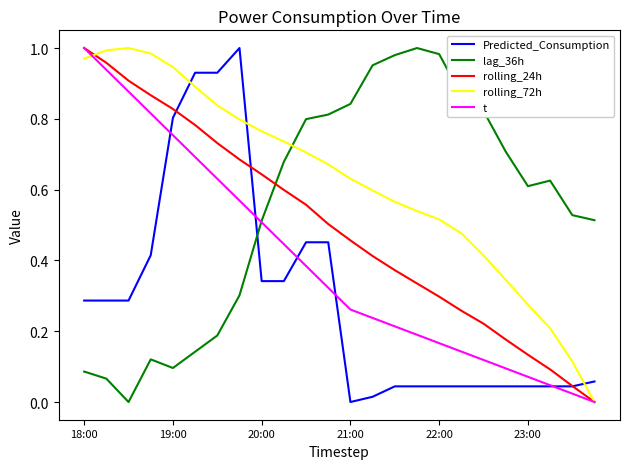

List the series in order of their overall mean, highest first.

rolling_72h, lag_36h, rolling_24h, t, Predicted_Consumption